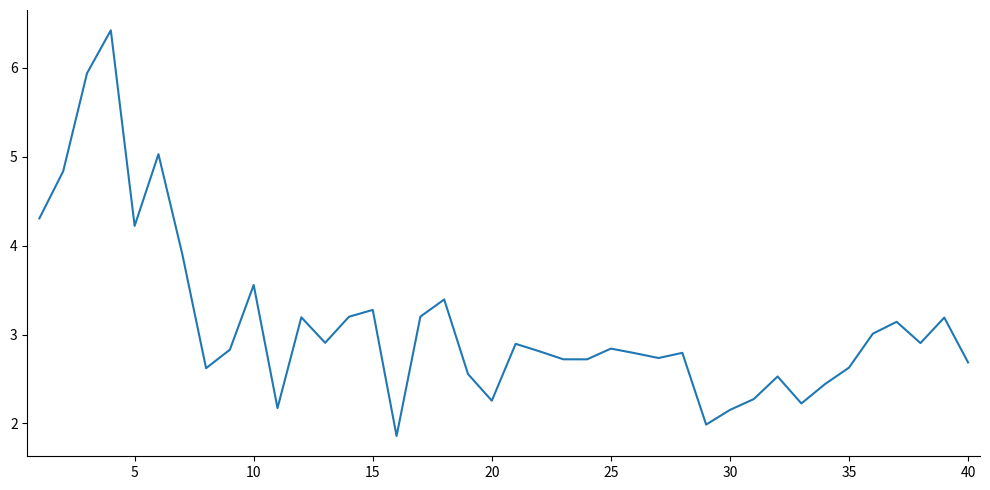

What is the difference between the maximum and minimum values?

4.6